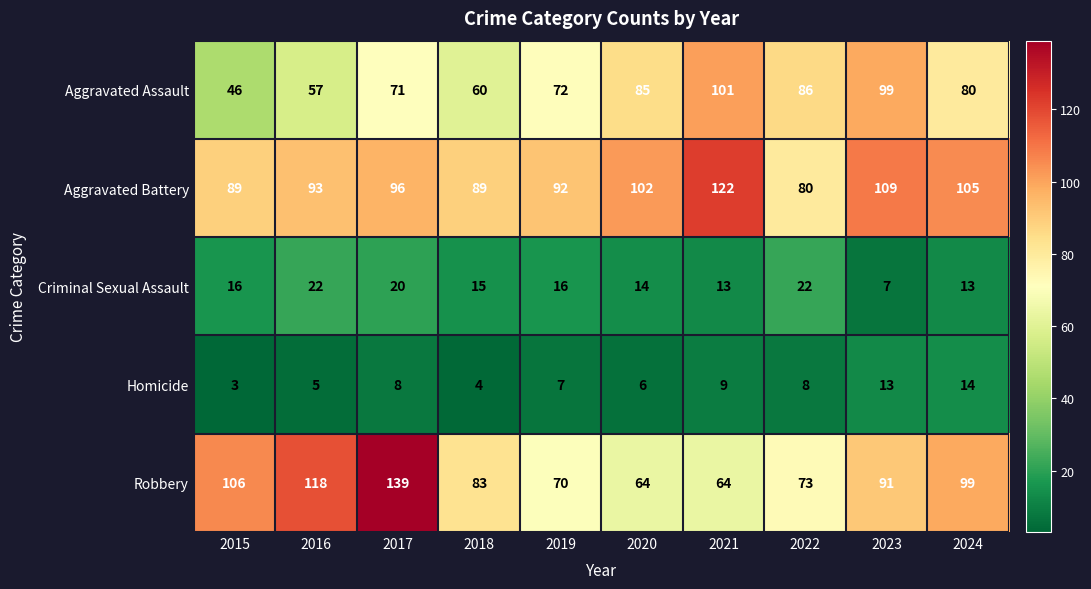

Rank the series by their maximum value, from highest to lowest.

Robbery, Aggravated Battery, Aggravated Assault, Criminal Sexual Assault, Homicide